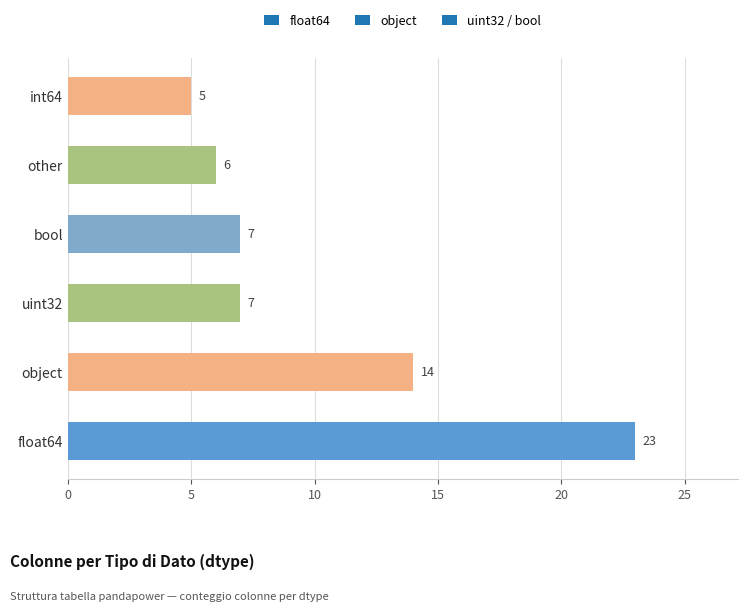

What is the smallest value displayed?

5